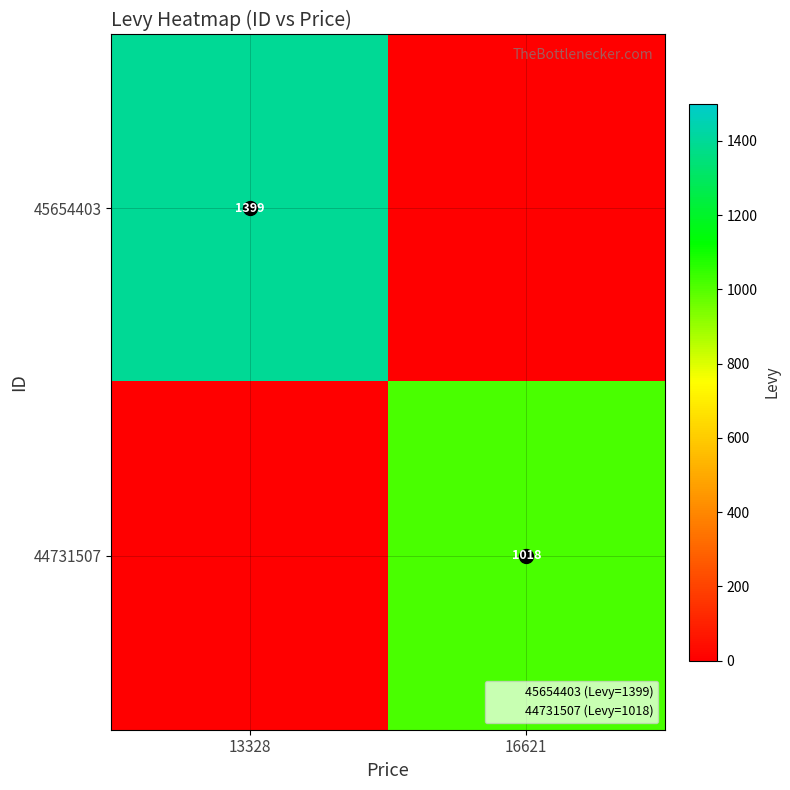

The value of 44731507 at 16621 is 1802. True or false?

False